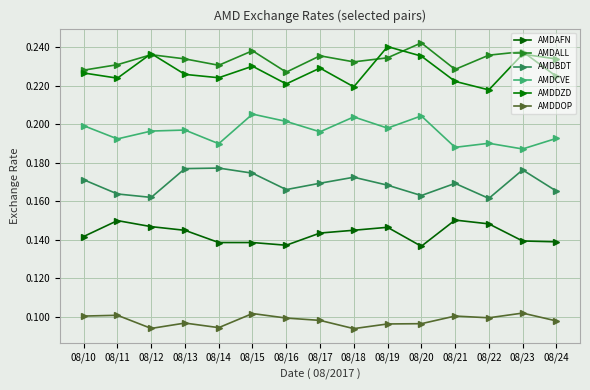

What are all the series names shown in the legend?

AMDAFN, AMDALL, AMDBDT, AMDCVE, AMDDZD, AMDDOP